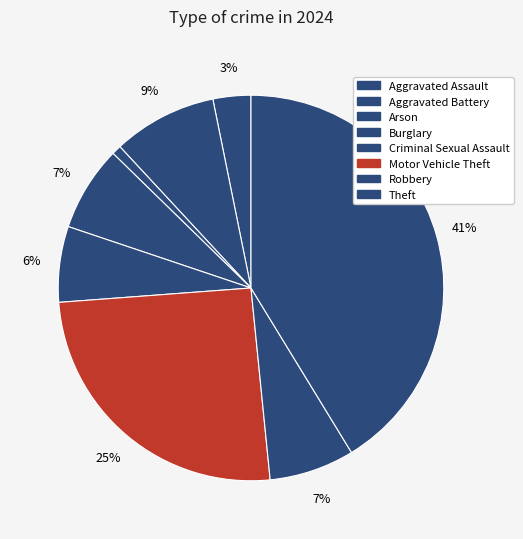

How many segments does this pie chart have?

8